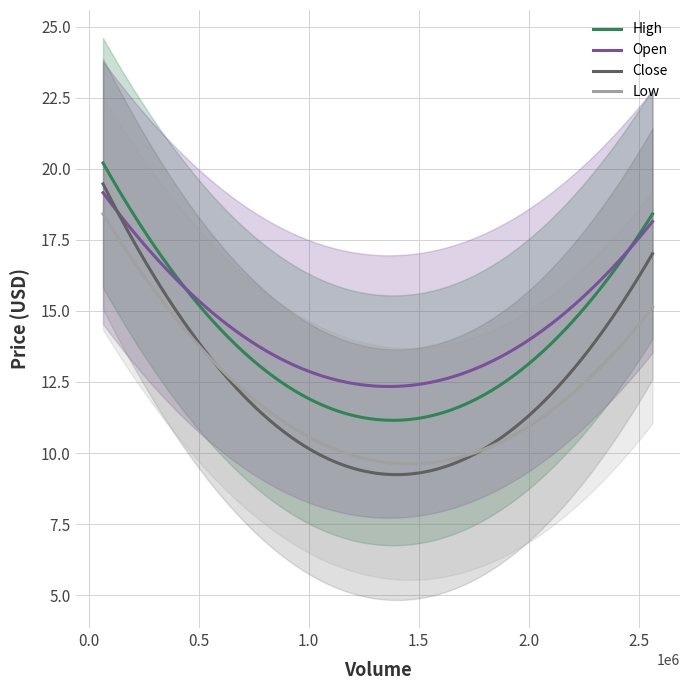

Which series changed the most between 2 and 7?

Low